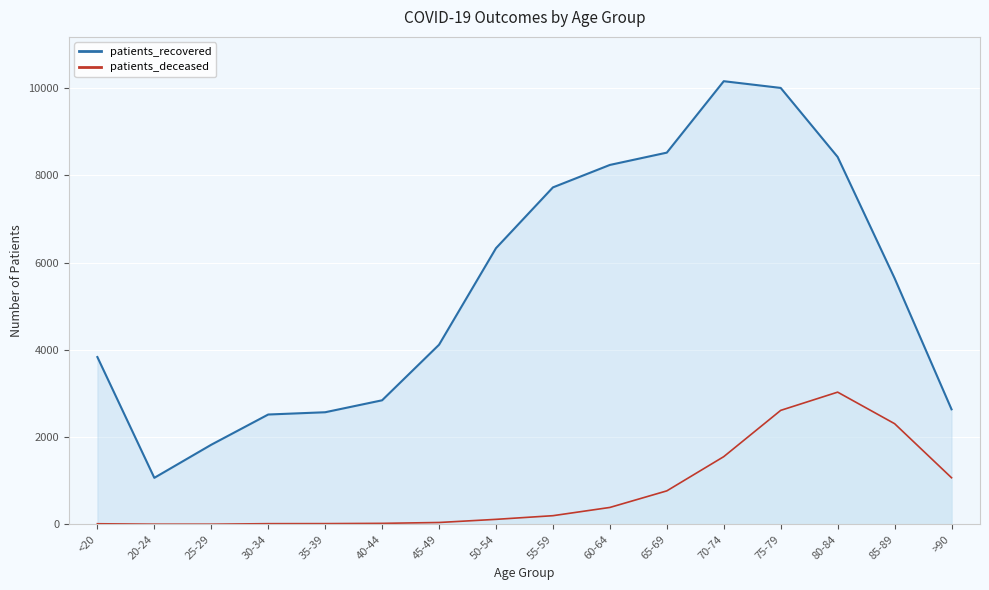

How many lines are shown in the chart?

2